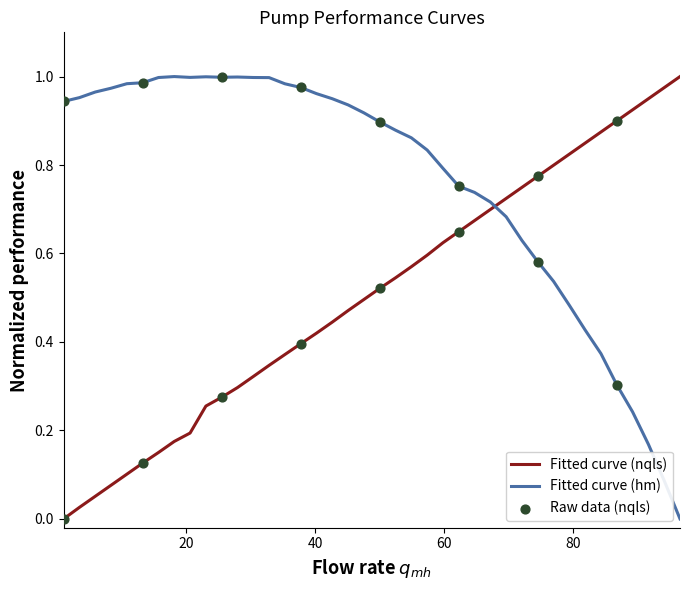

Rank the series by their average value, from highest to lowest.

Fitted curve (hm), Fitted curve (nqls)